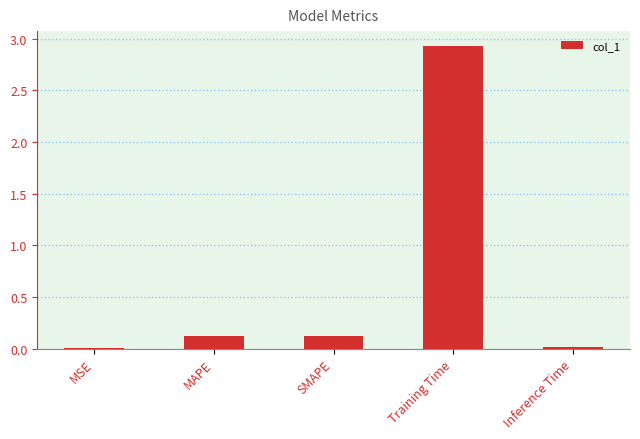

Count the number of data series in this chart.

1